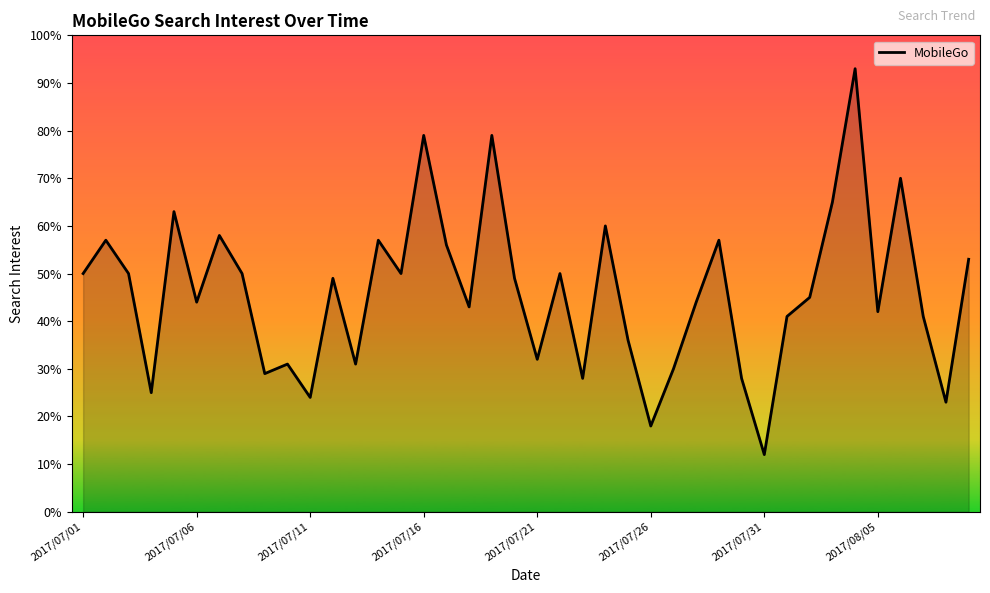

What is the minimum value shown in the chart?

12